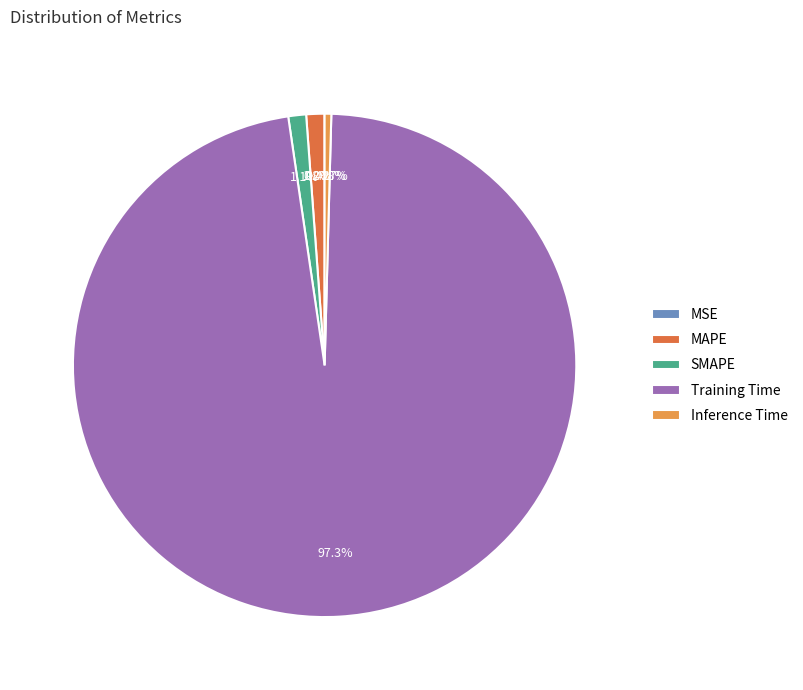

Between Training Time and Inference Time, which is larger?

Training Time